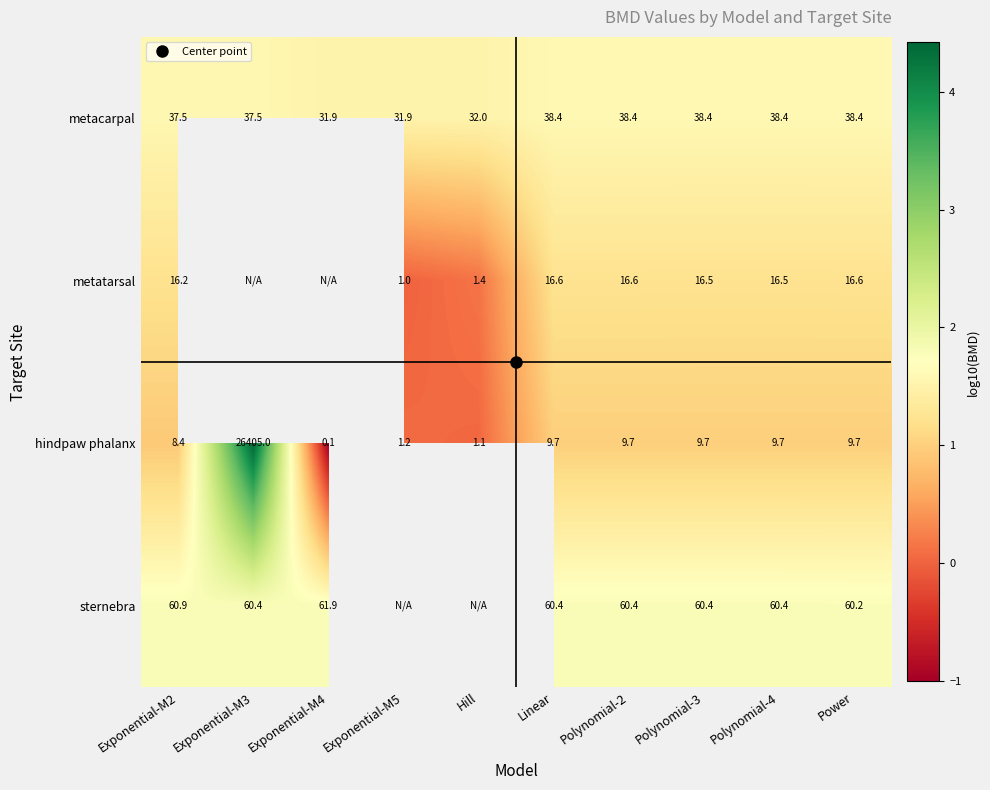

Which has a higher value, Polynomial-3 or Hill?

Polynomial-3